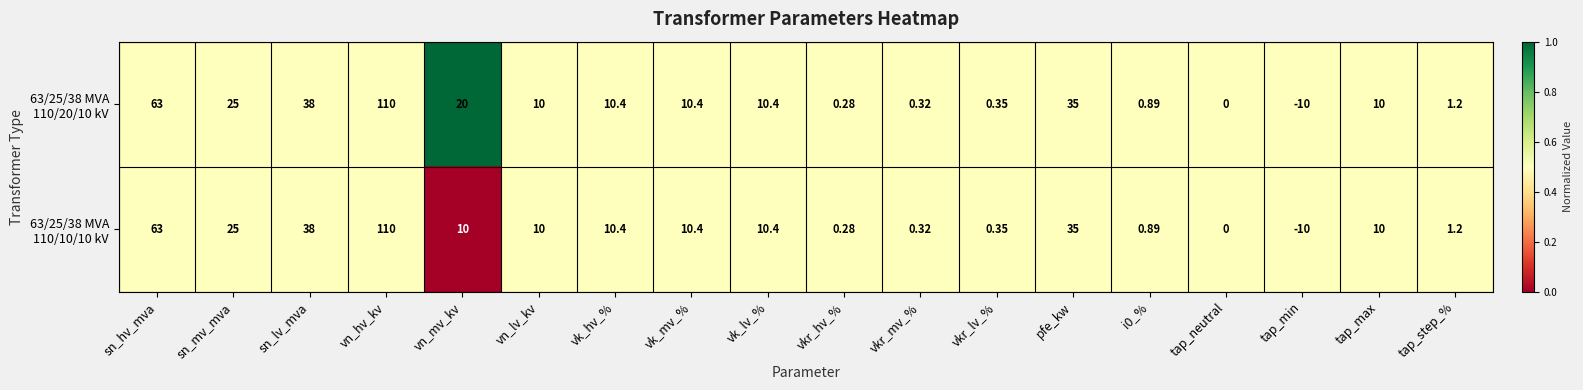

Count the number of data series in this chart.

2